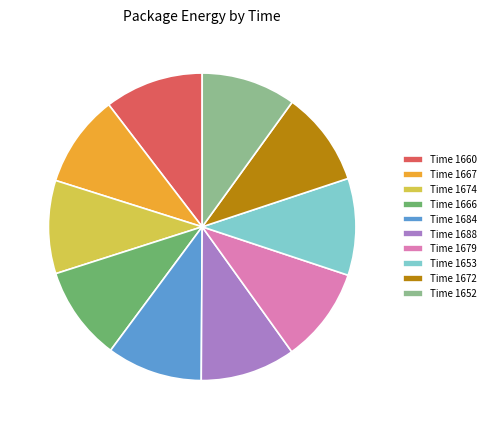

The Time 1660 slice represents 10% of the pie. True or false?

True